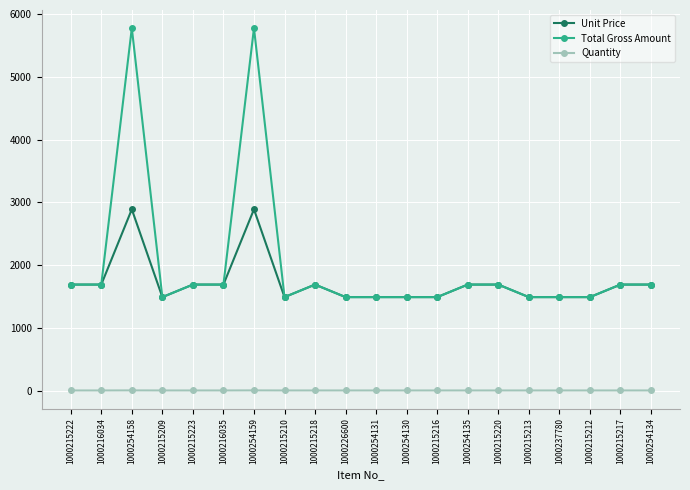

What is the label of the 7th point from the left?

1000254159